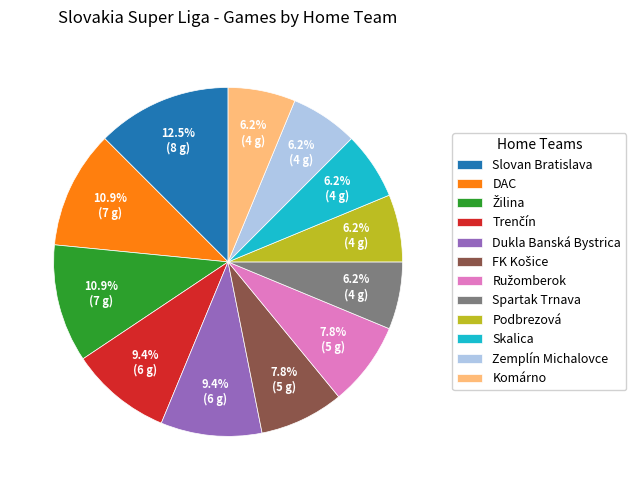

To the nearest percent, what percentage of the pie is Spartak Trnava?

6%